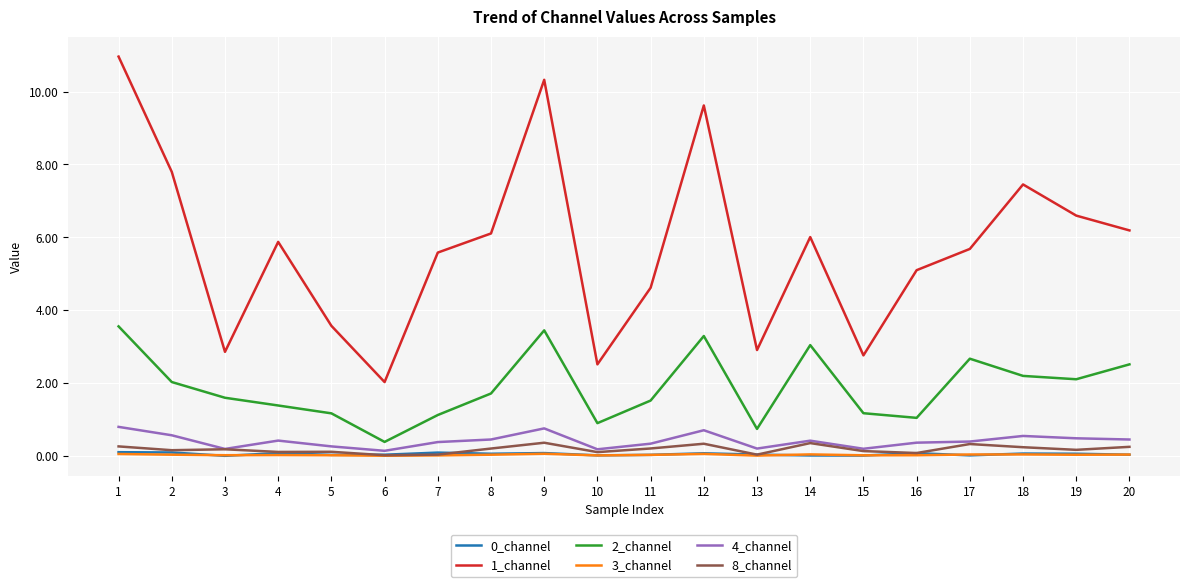

Is it true that 1_channel equals 16.9 at 1?

False